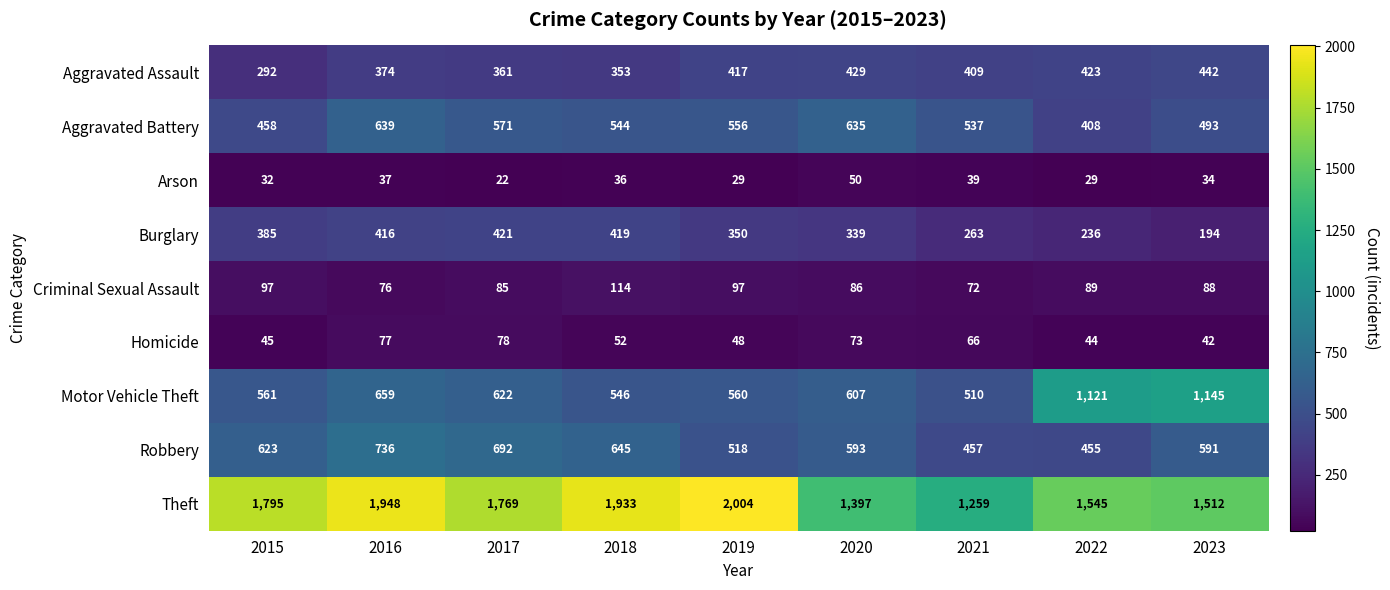

What is the maximum value shown in the chart?

2004